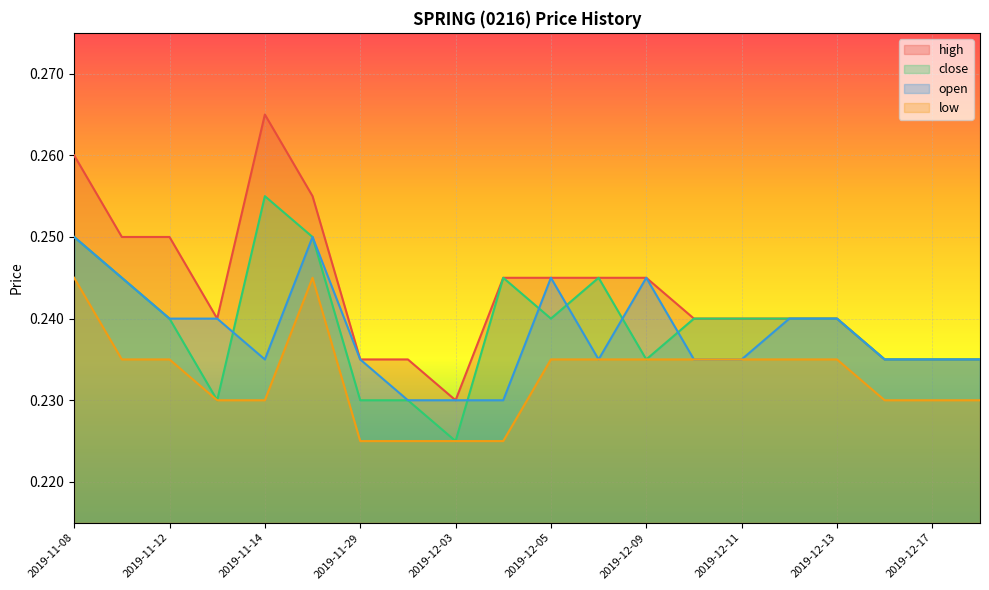

How many data points does each series have?

20